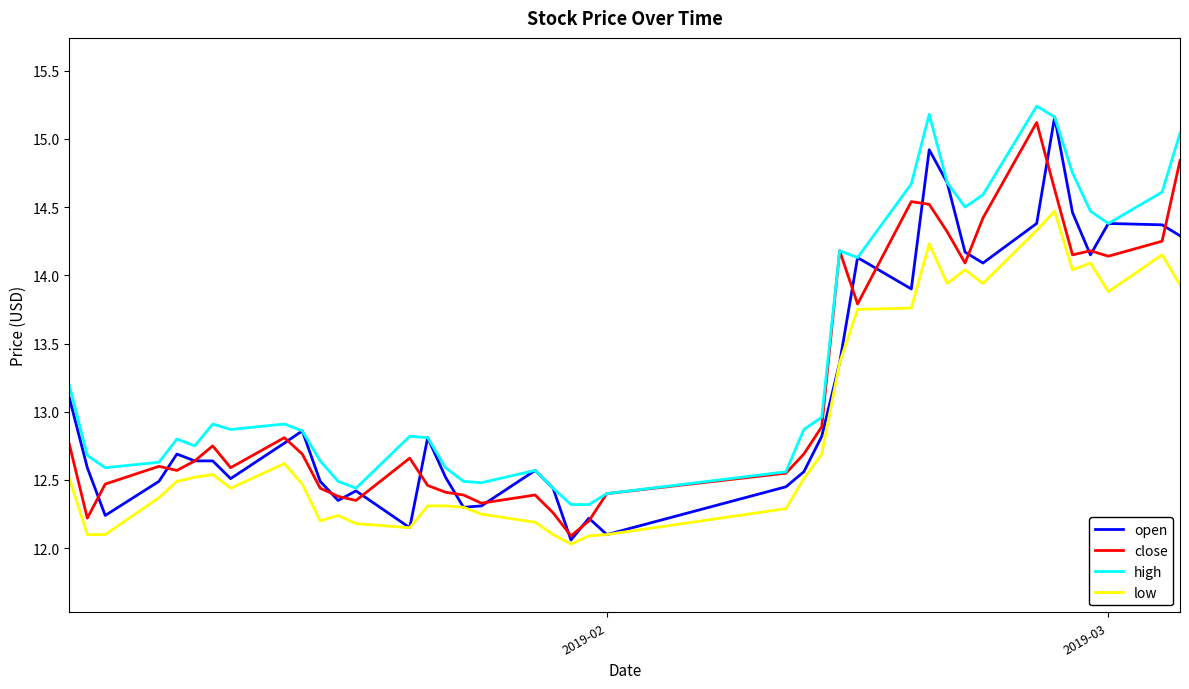

Is this an area chart (filled region under the line)?

No